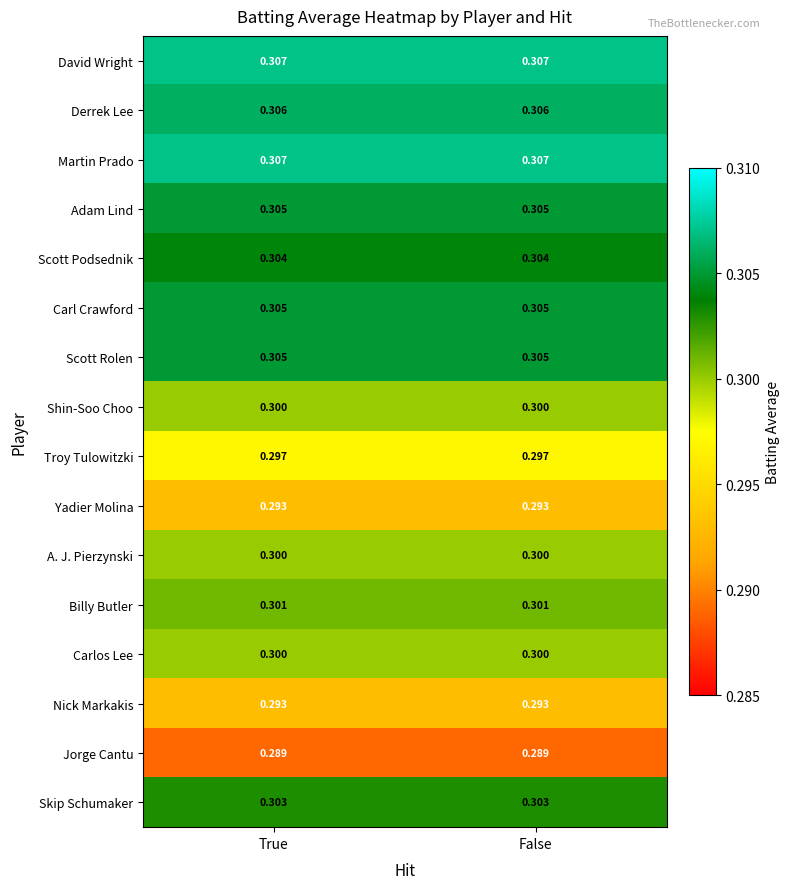

Is the value of Troy Tulowitzki at True greater than the value of Scott Podsednik at True?

No